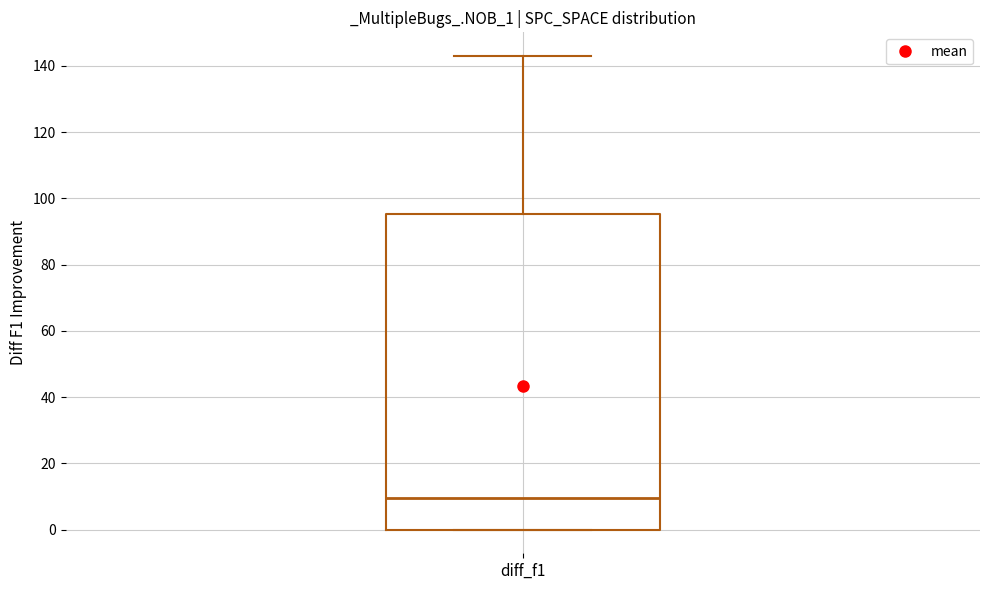

Transcribe this box plot: give where the median line is, the range the box spans, and where the two whiskers end, as read against the y-axis. The values are not printed on the chart, so give them approximately, as read against the axis.

median 10, box 0 to 96, whiskers 0 to 144